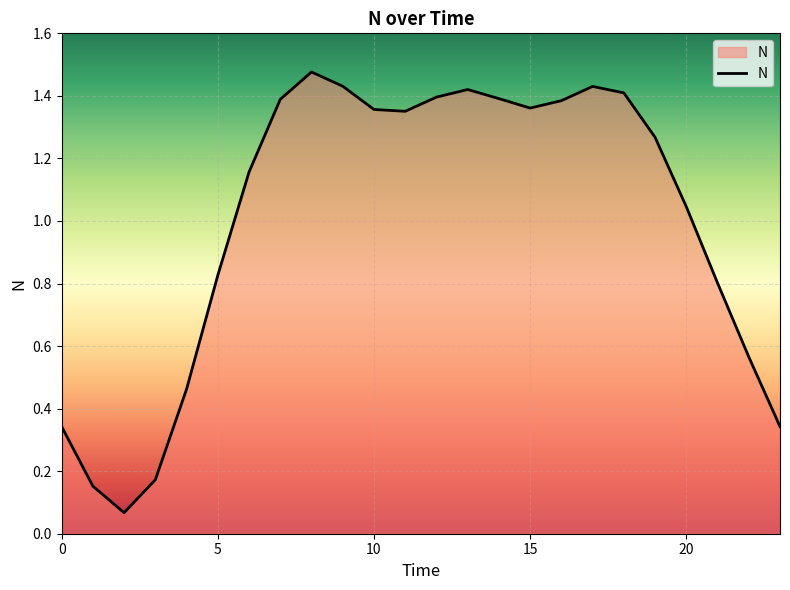

What is the average value?

1.0